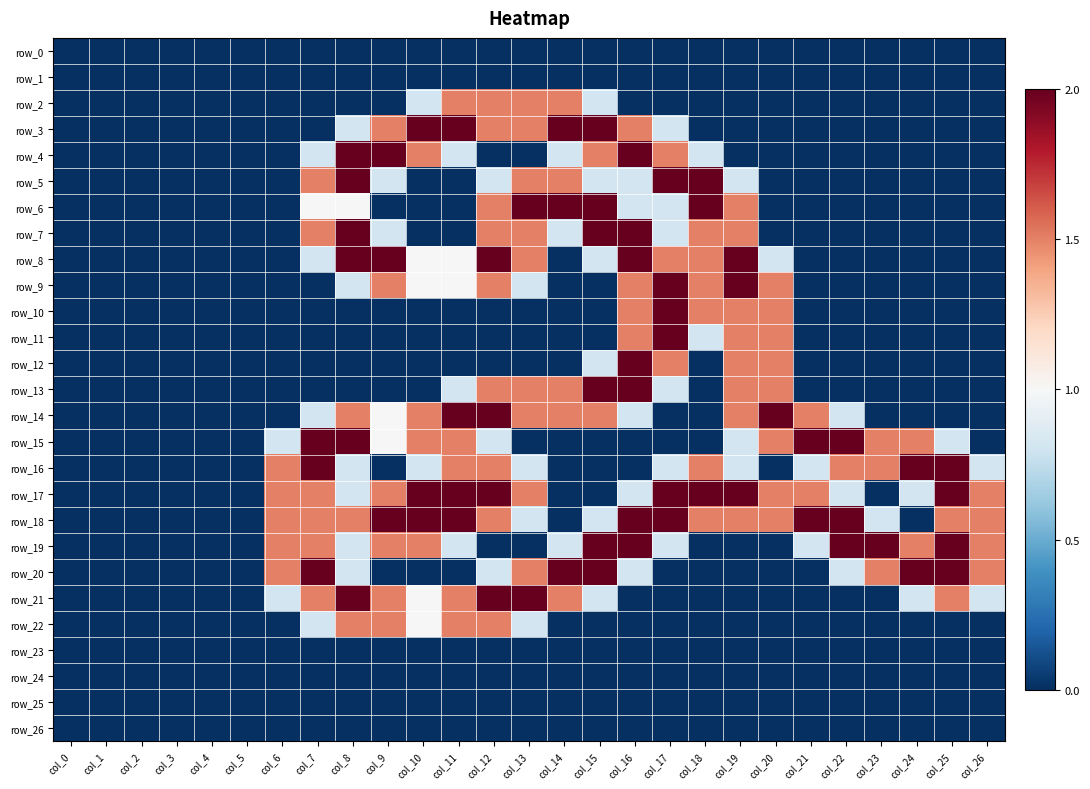

The value of row_9 at col_3 is 0.0. True or false?

True